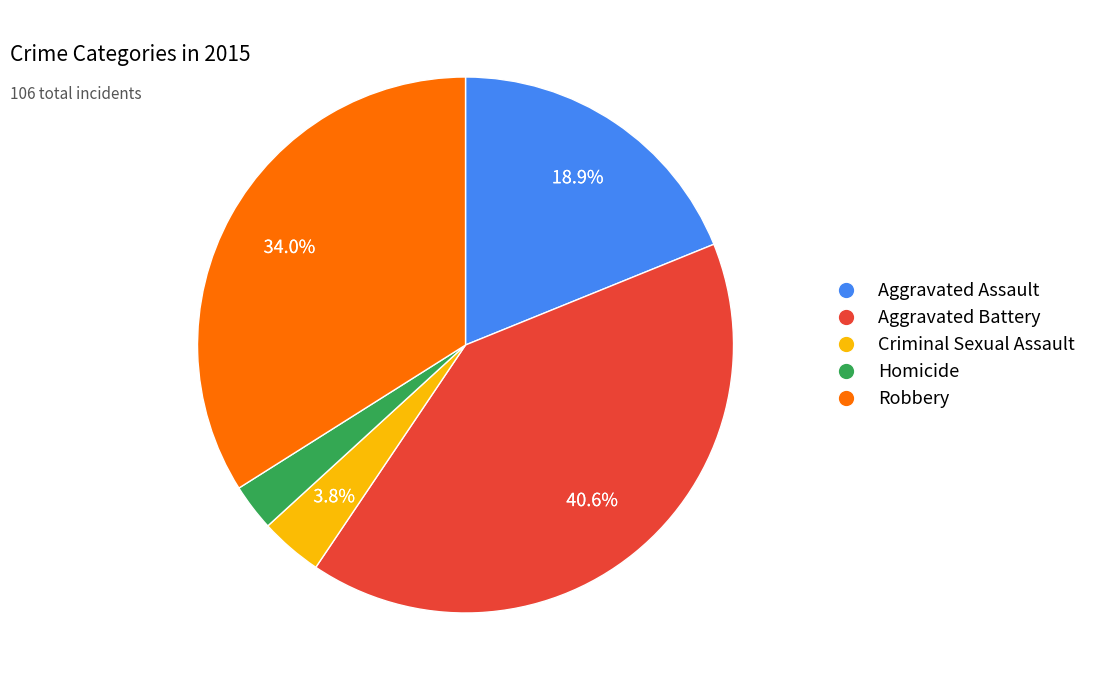

To the nearest percent, what is the difference between the largest and smallest slice percentages?

38%